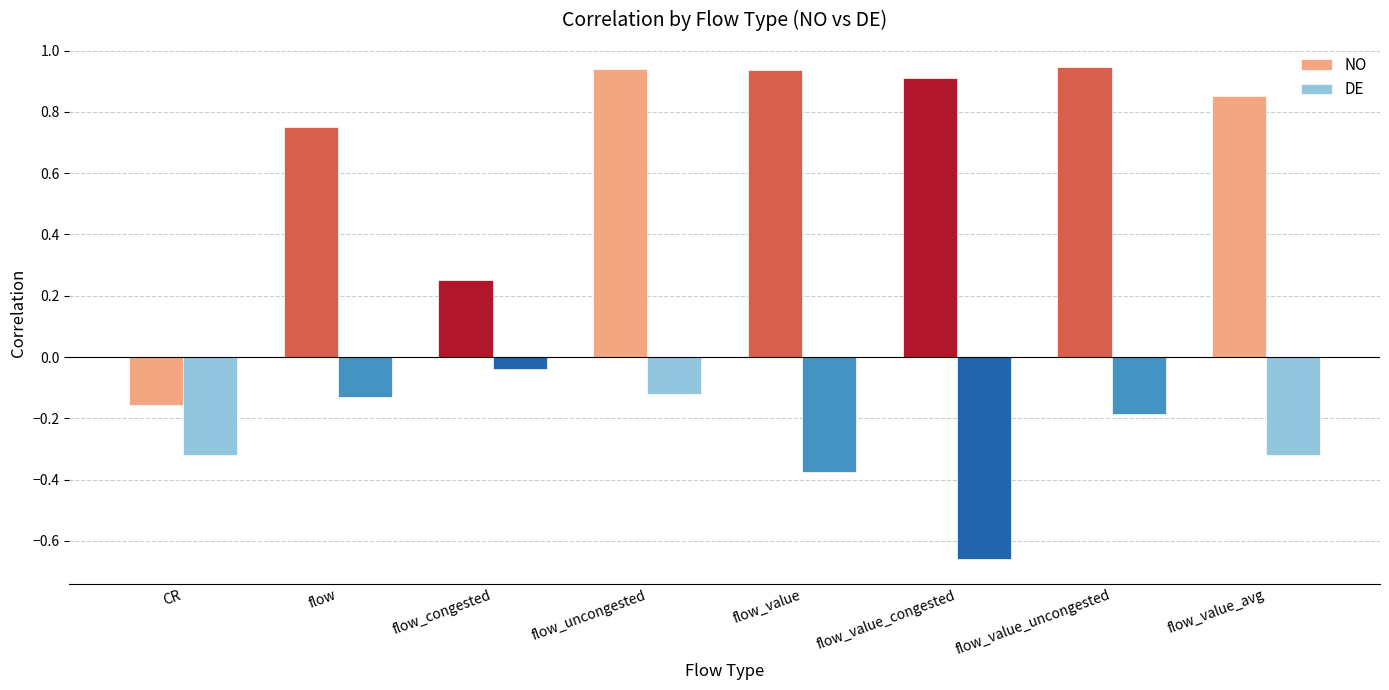

What is the spread (max minus min) of values at flow_value?

1.3